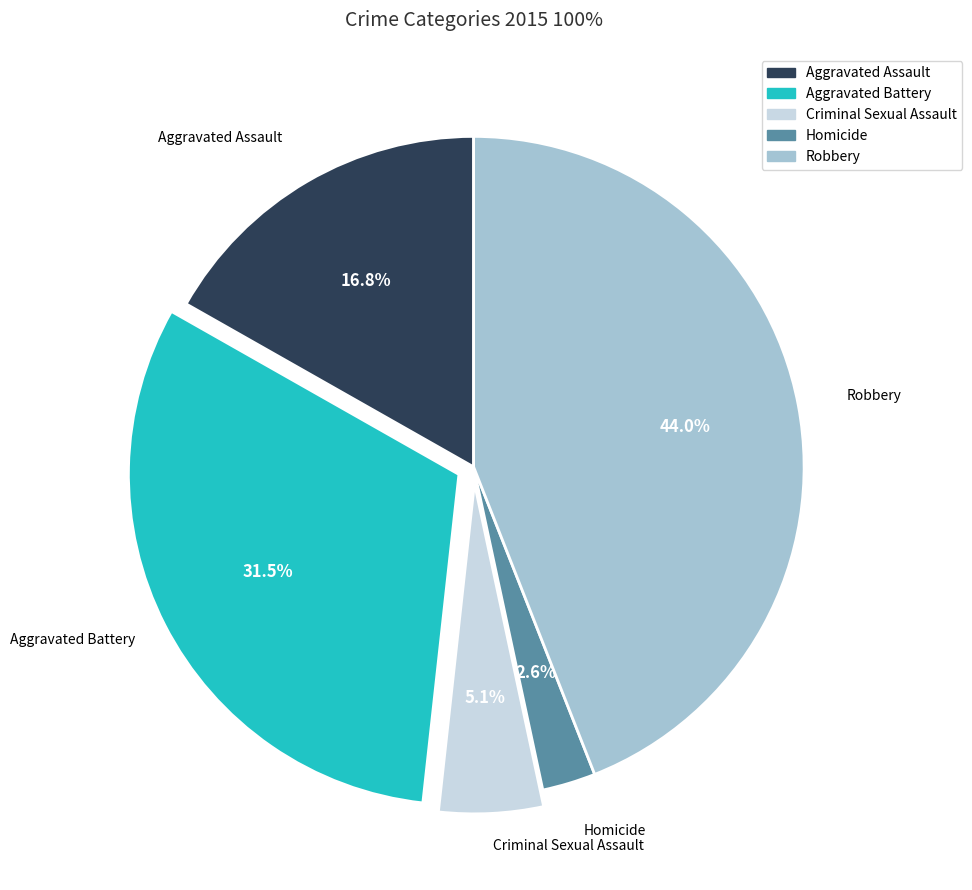

What is the ratio of the value at Aggravated Assault to the value at Aggravated Battery?

0.5